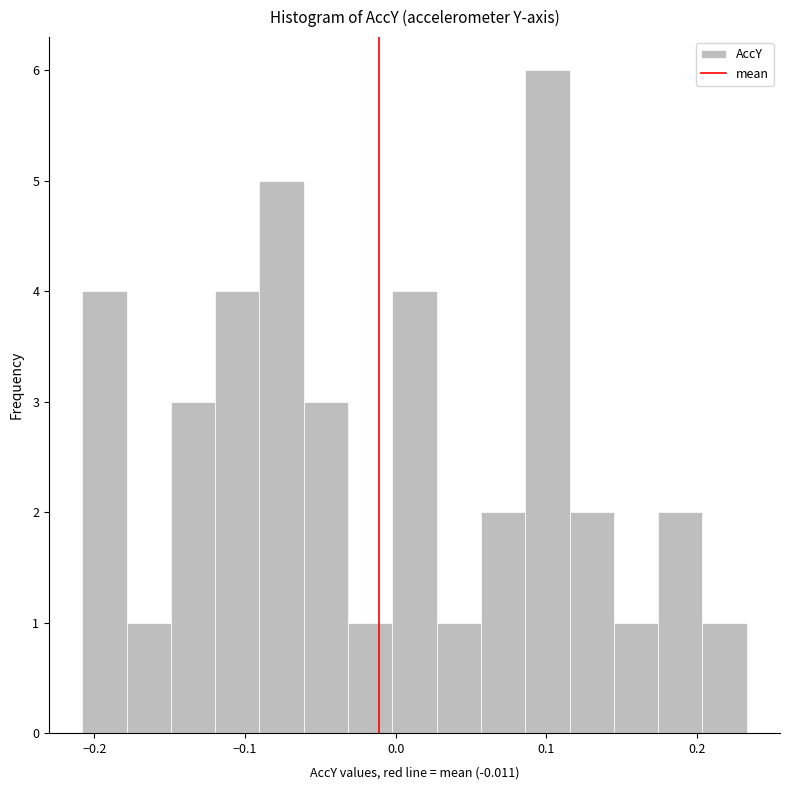

Around what value on the x-axis is the tallest bar? Give the approximate position of its centre, as read against the axis.

0.10